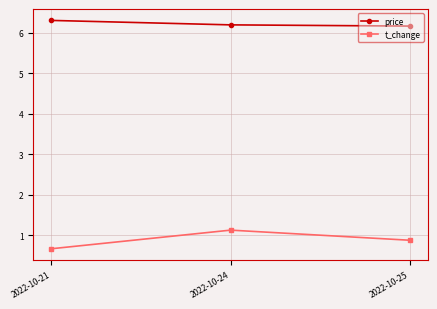

What is the value of the price point at the 2nd from the left?

6.2